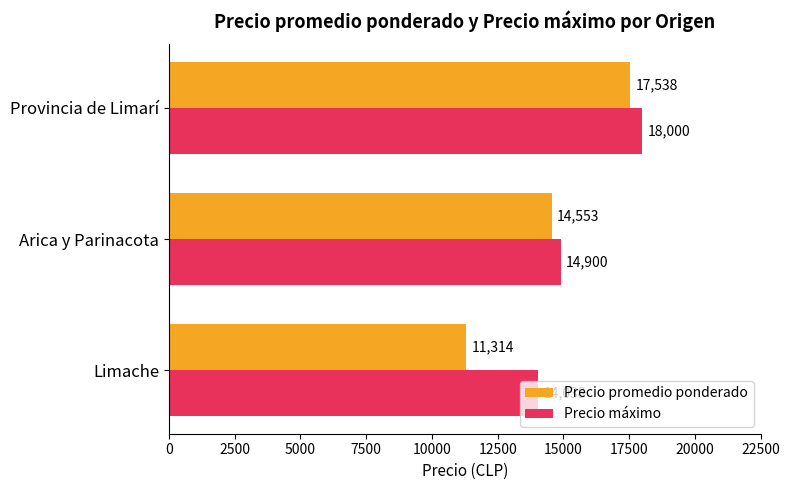

Count the Precio máximo values in the range 14038 to 18000.

3